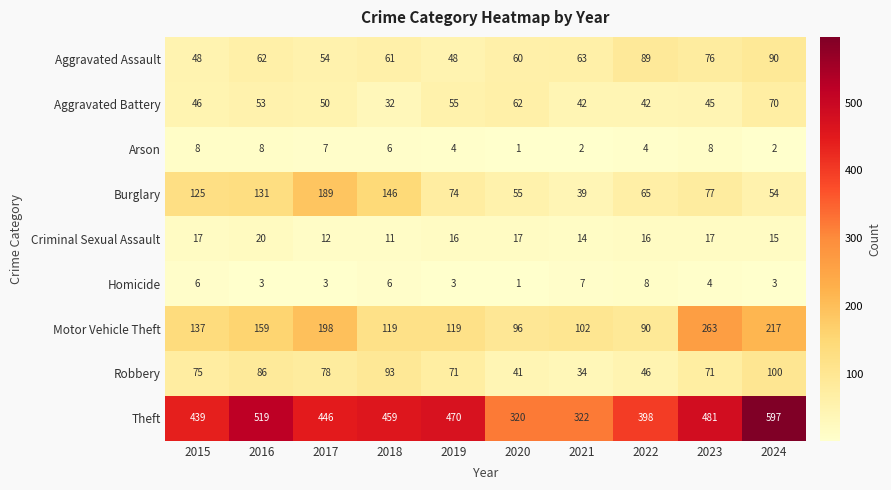

Count the Criminal Sexual Assault values in the range 14 to 17.

7